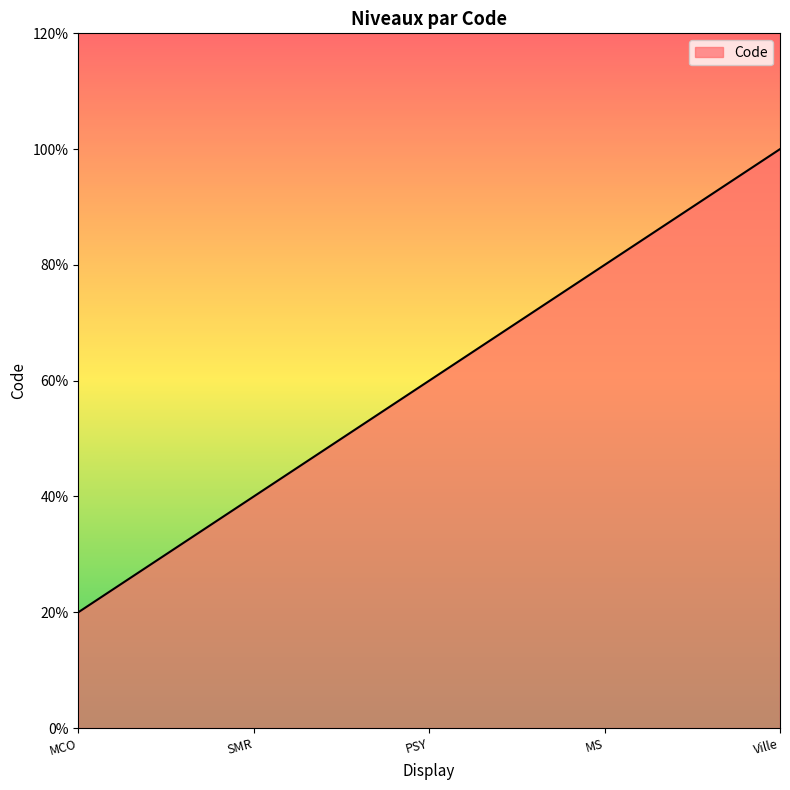

Is it true that the value at PSY is 2?

False